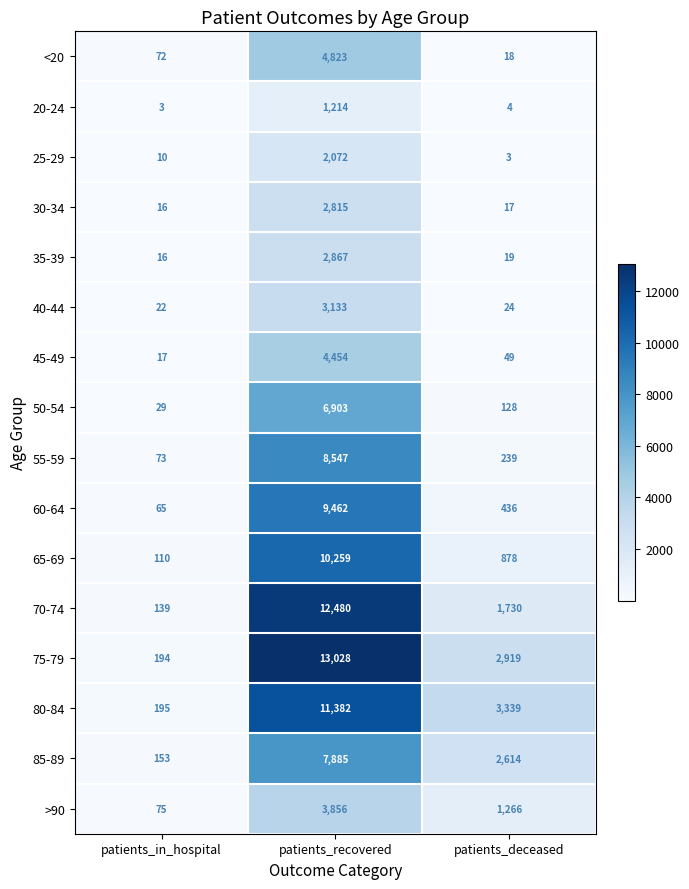

At which label does 45-49 first exceed 49?

patients_recovered